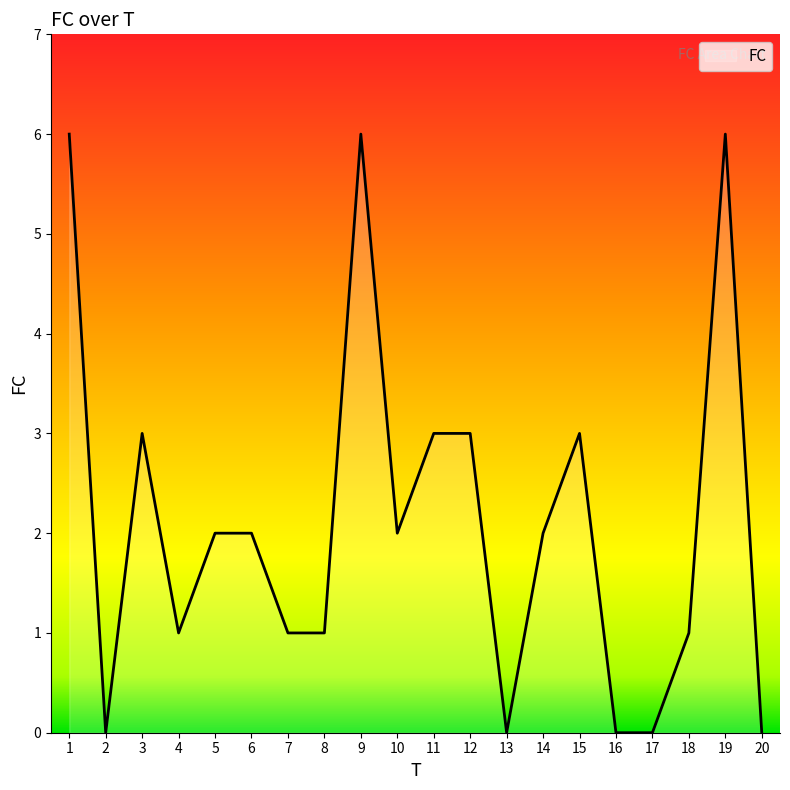

Count the values in the range 1 to 3.

12